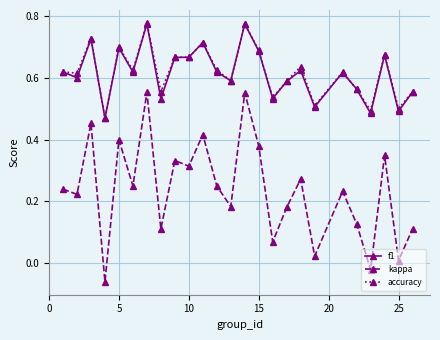

Which series has the widest spread of values?

kappa